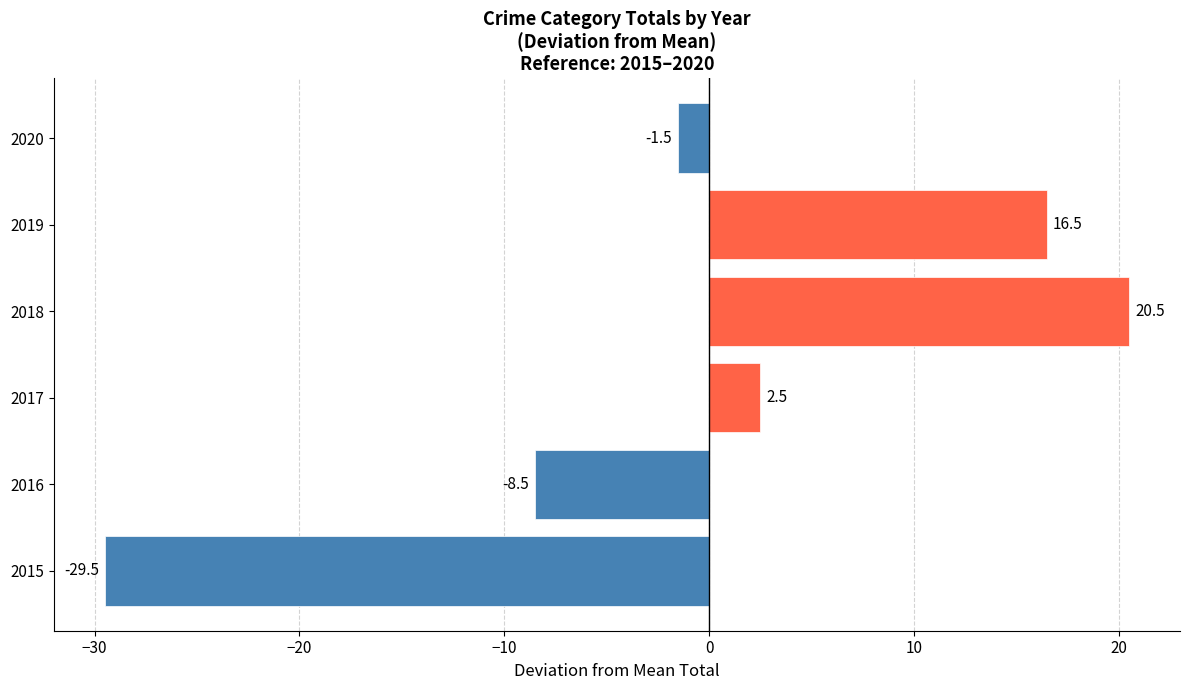

Which category has the lowest value across all series?

2015